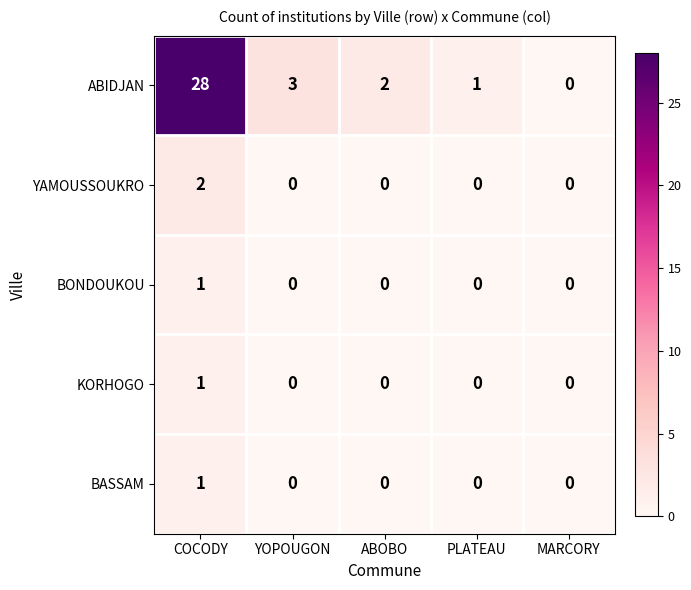

The BASSAM series shows 0 at YOPOUGON. True or false?

True